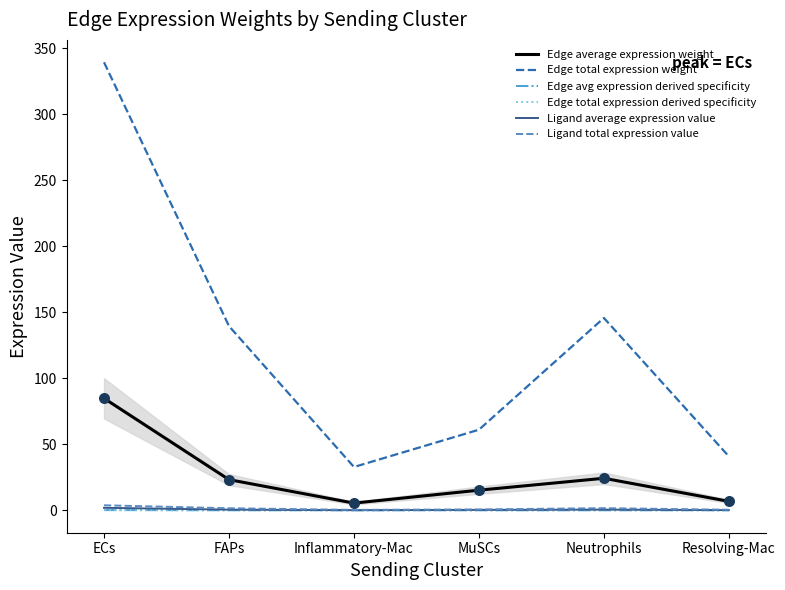

What are all the series names shown in the legend?

Edge average expression weight, Edge total expression weight, Edge avg expression derived specificity, Edge total expression derived specificity, Ligand average expression value, Ligand total expression value